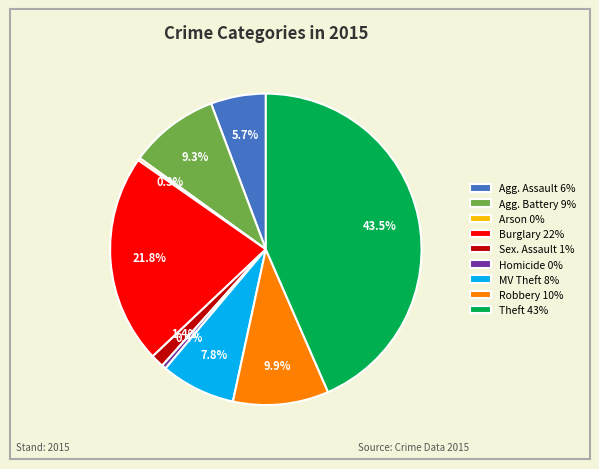

Approximately how many times larger is the value at MV Theft 8% compared to Agg. Battery 9%?

0.8